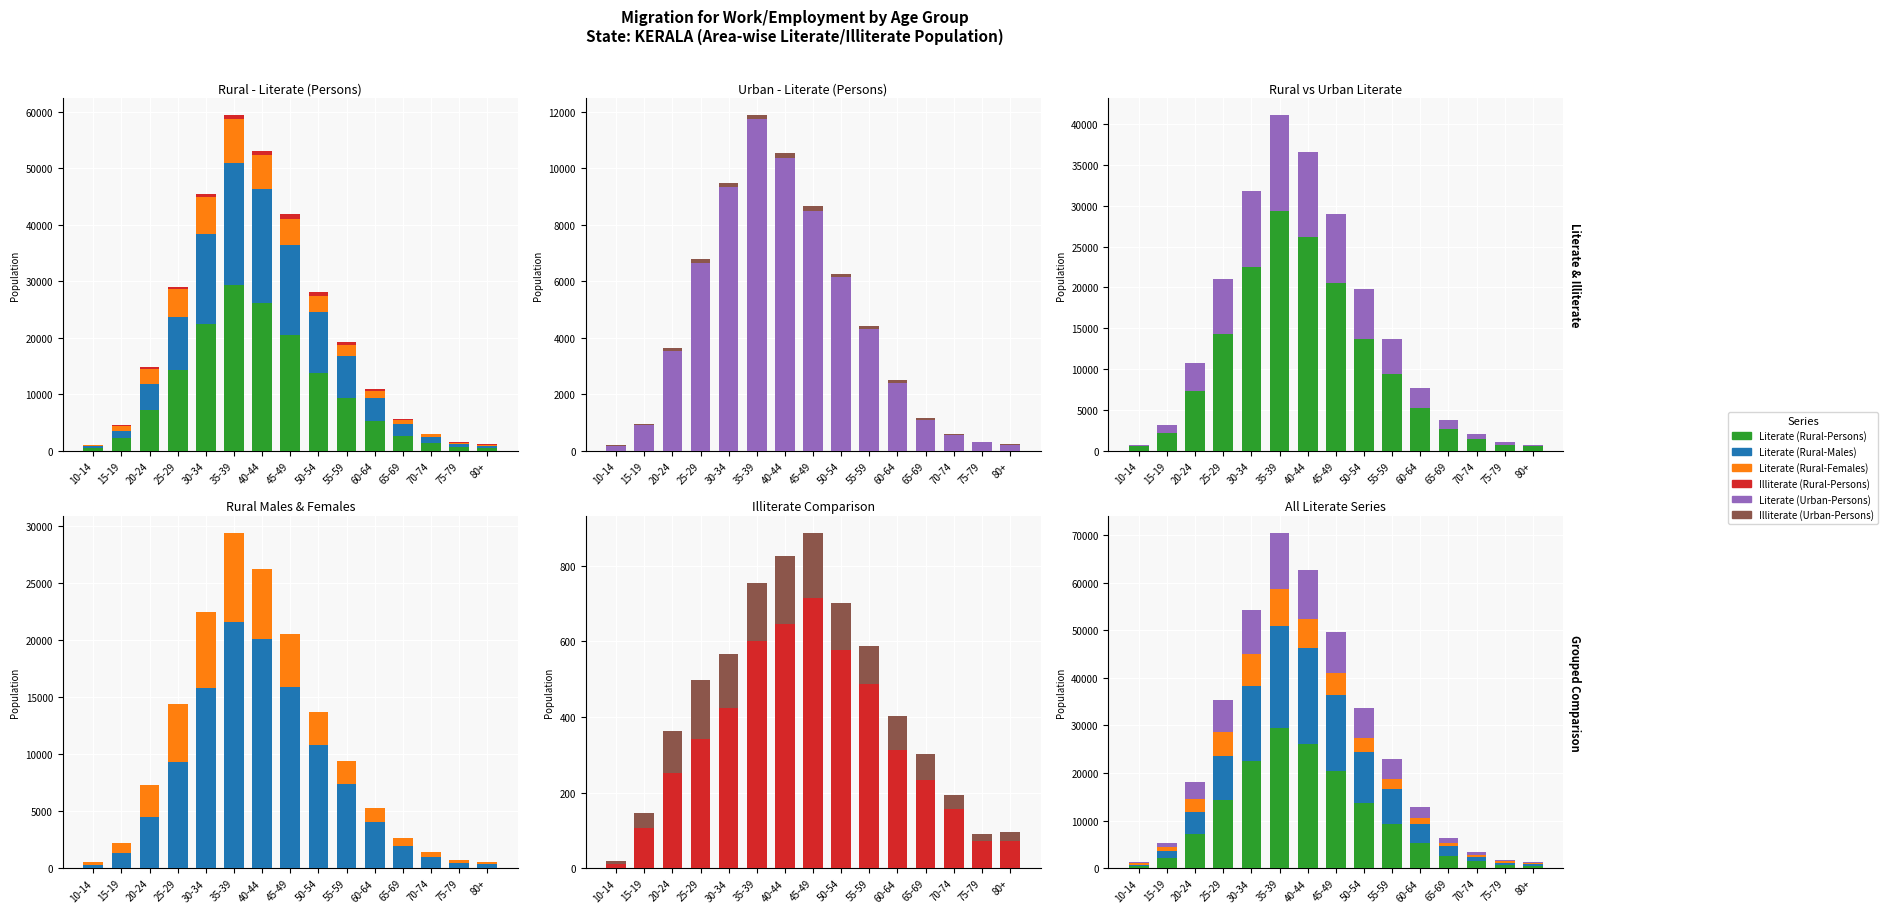

True or false: Literate (Rural-Females) has a value of 5016 at 25-29.

True